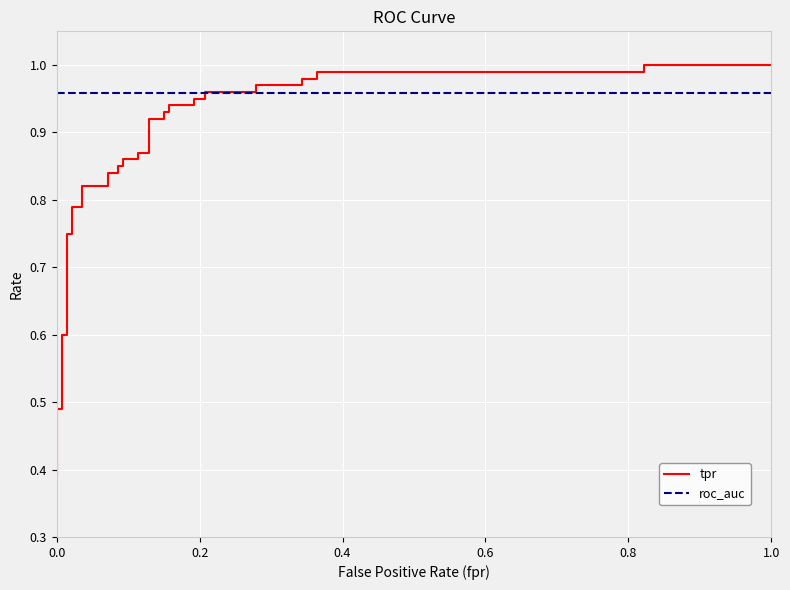

How many intersections are there between roc_auc and tpr?

1